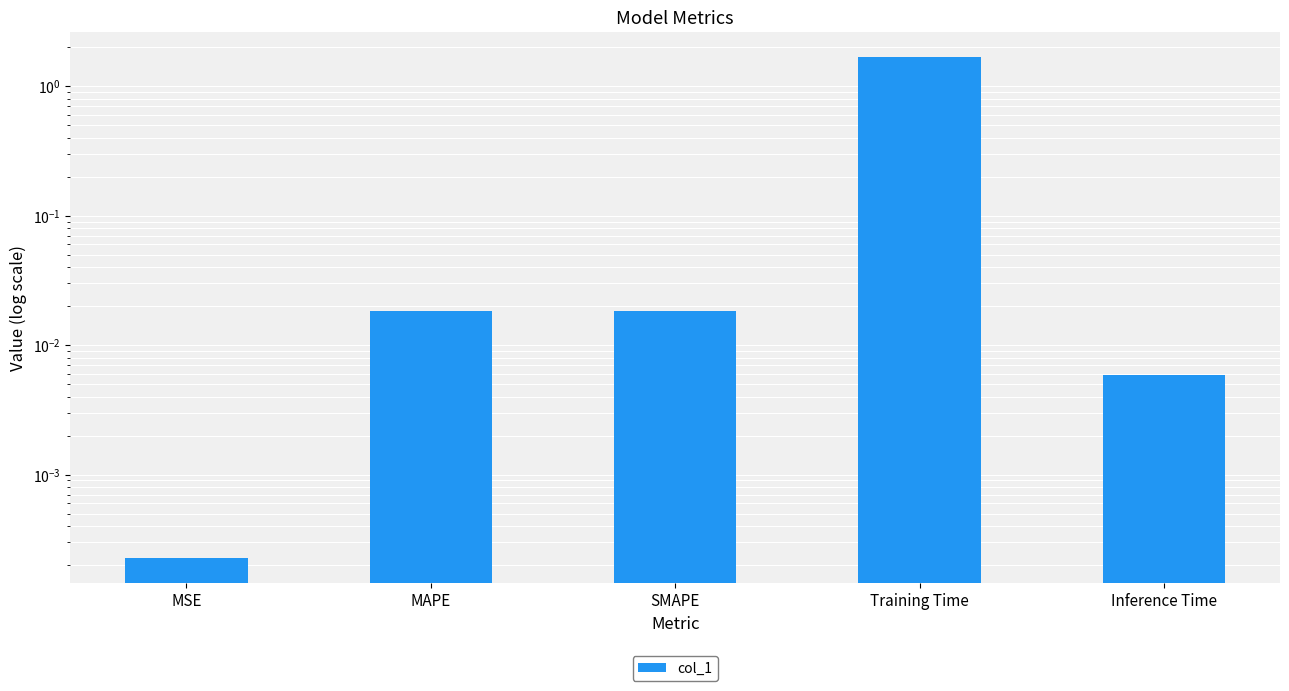

List the labels in order of value, smallest first.

MSE, Inference Time, MAPE, SMAPE, Training Time